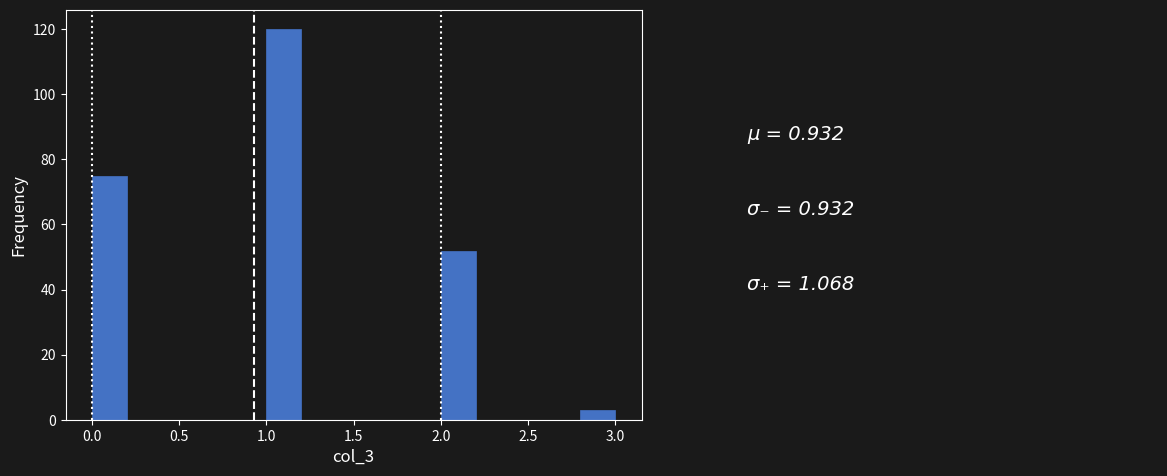

What is the height of the bar covering 2.0 to 2.2 on the x-axis? The values are not printed on the chart, so give them approximately, as read against the axis.

52